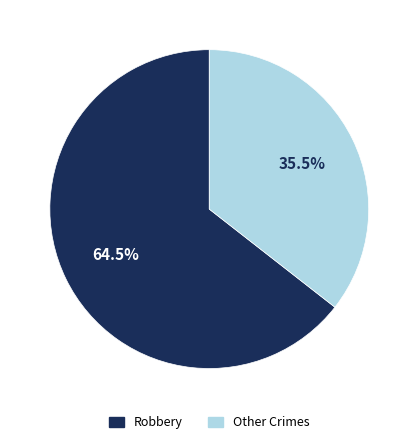

Does any single category account for the majority?

Yes